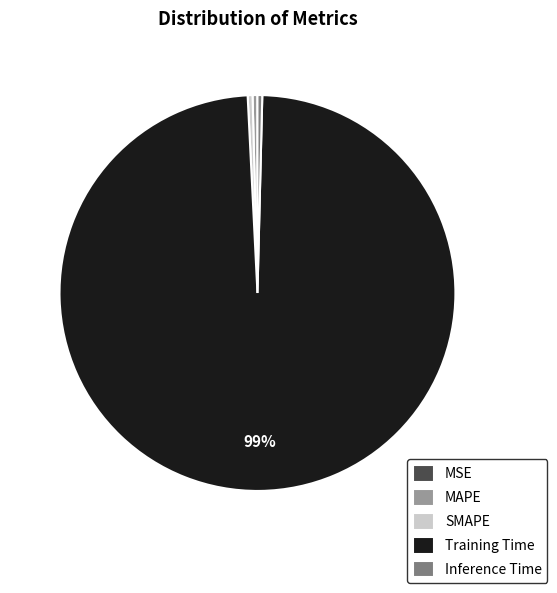

Between Training Time and MAPE, which is larger?

Training Time